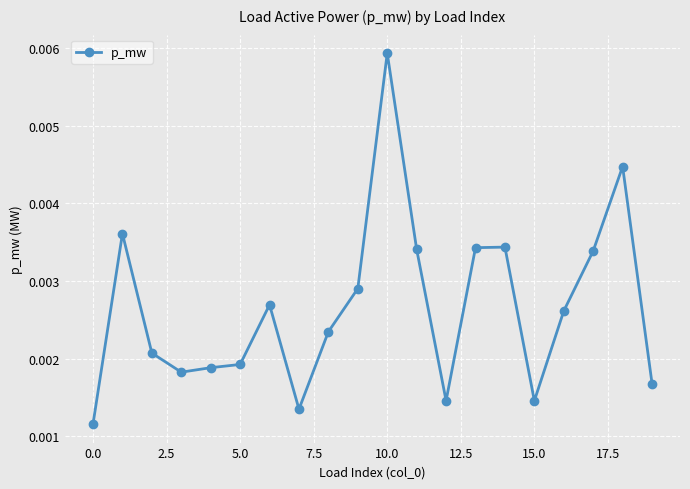

How many values are between 0 and 1?

20